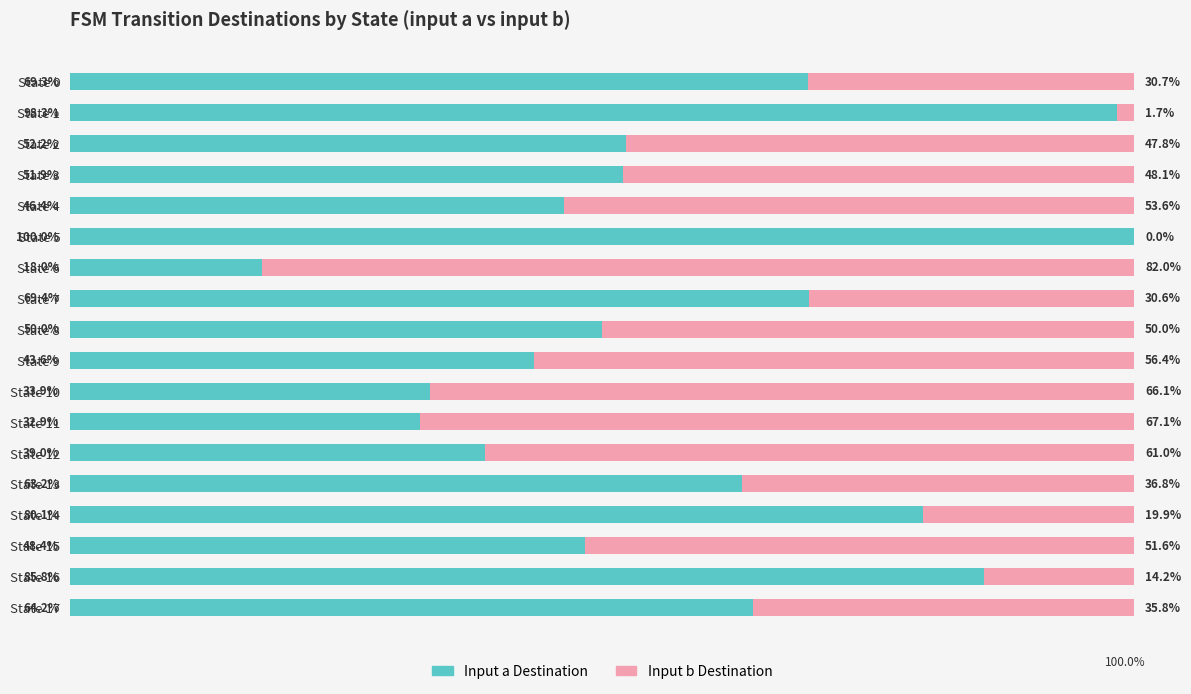

Where is Input a Destination nearest to the value 59?

State 13